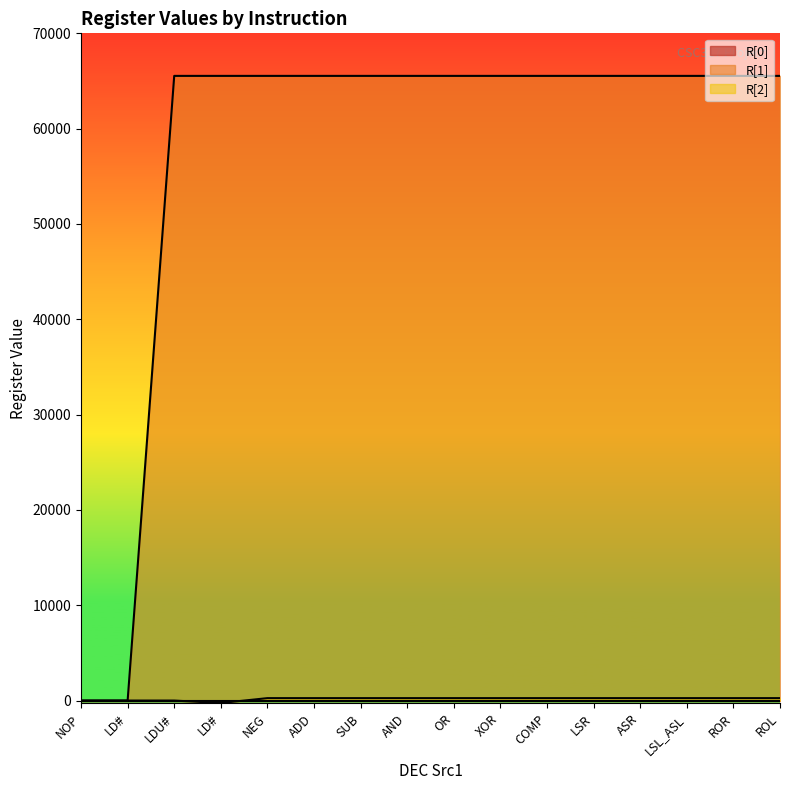

True or false: R[1] and R[2] cross at least once.

False